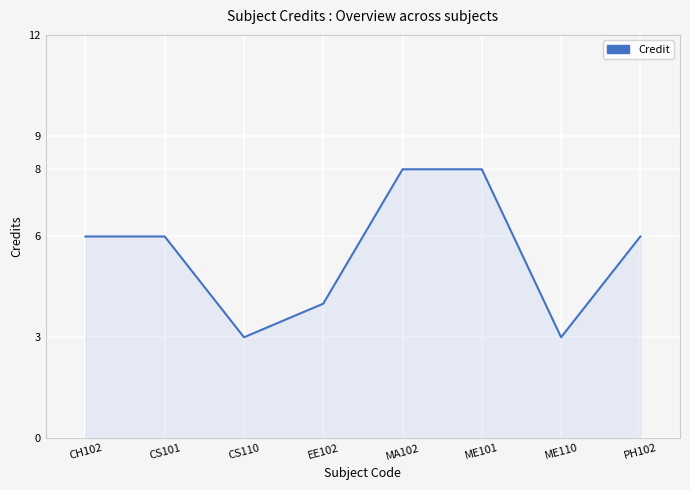

At which category does the data reach its first local valley?

CS110